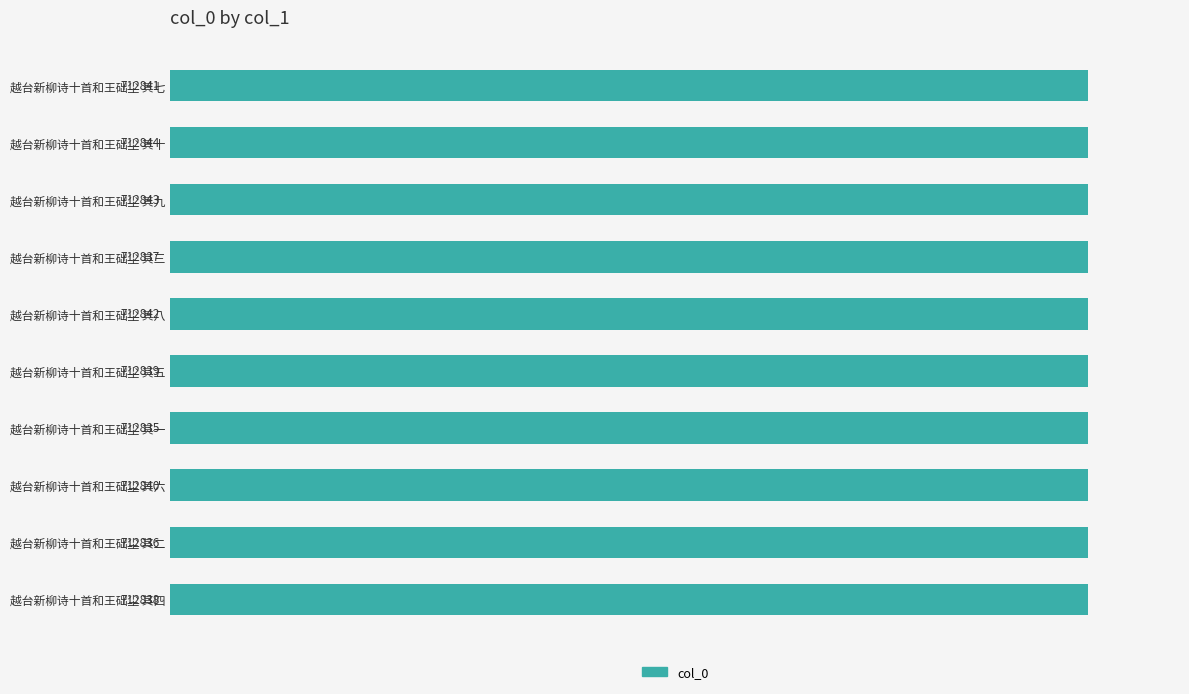

What value does the data have at 越台新柳诗十首和王础尘 其六?

712840